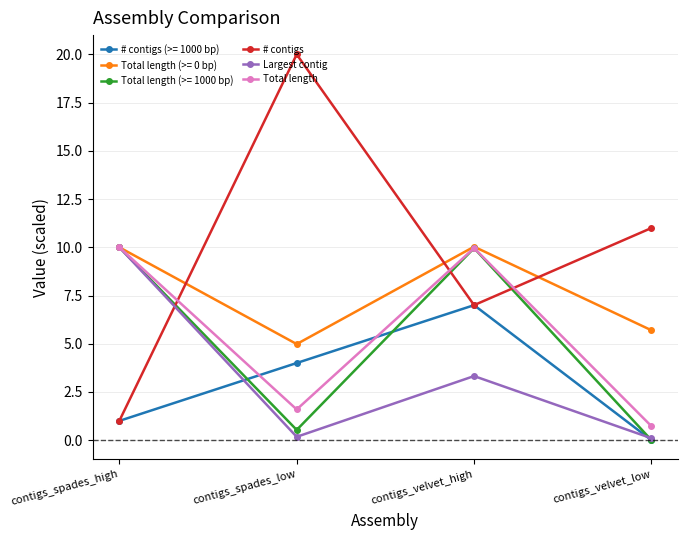

Which series has the largest total across all categories?

# contigs